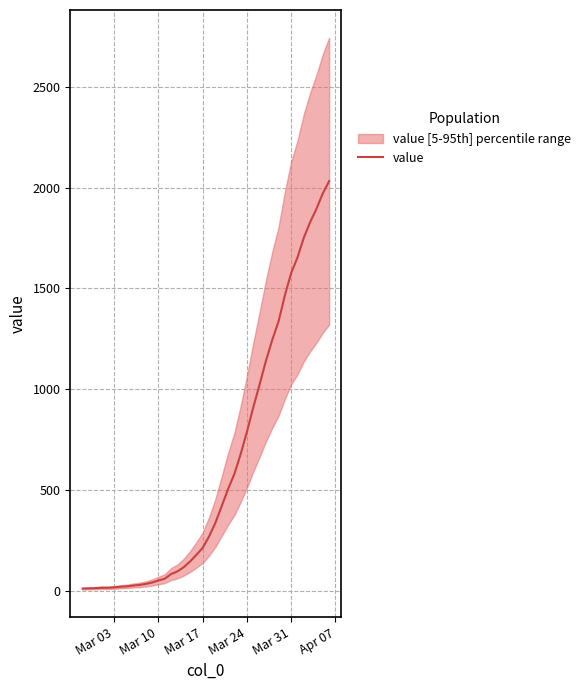

The value at 8 is 39. True or false?

False